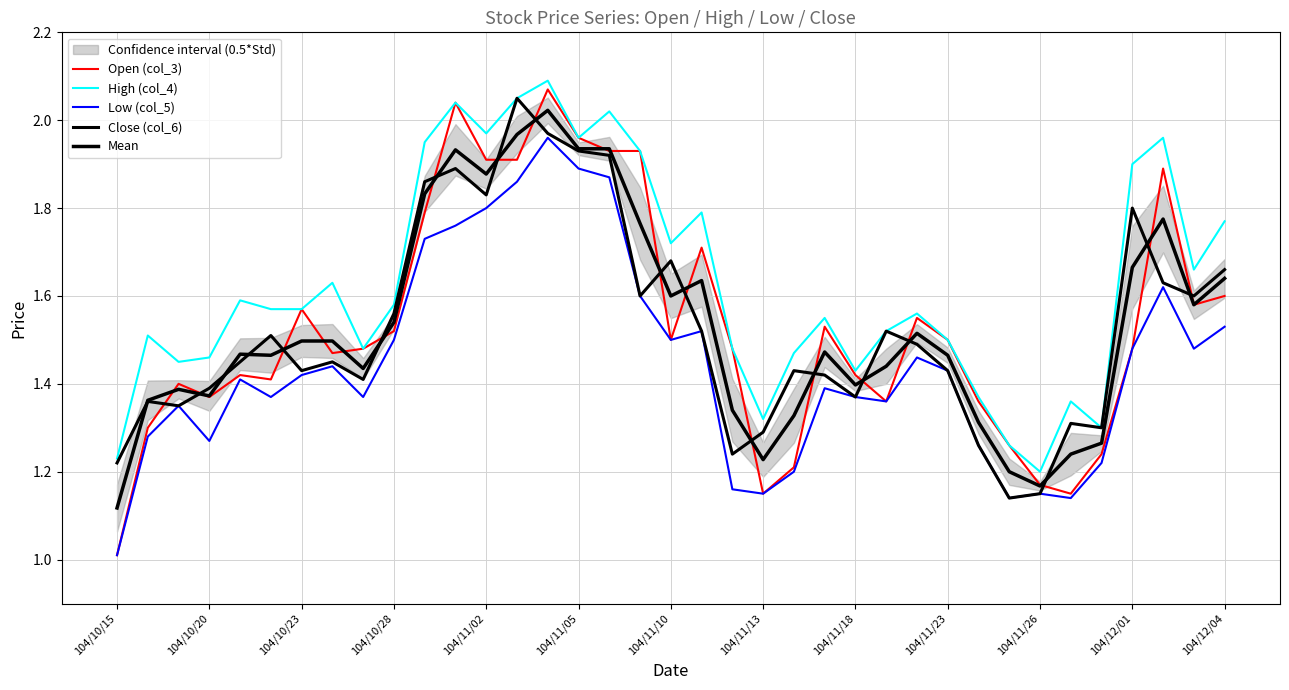

What is the sum of the Close (col_6) values at 14 and 104/11/10?

3.4